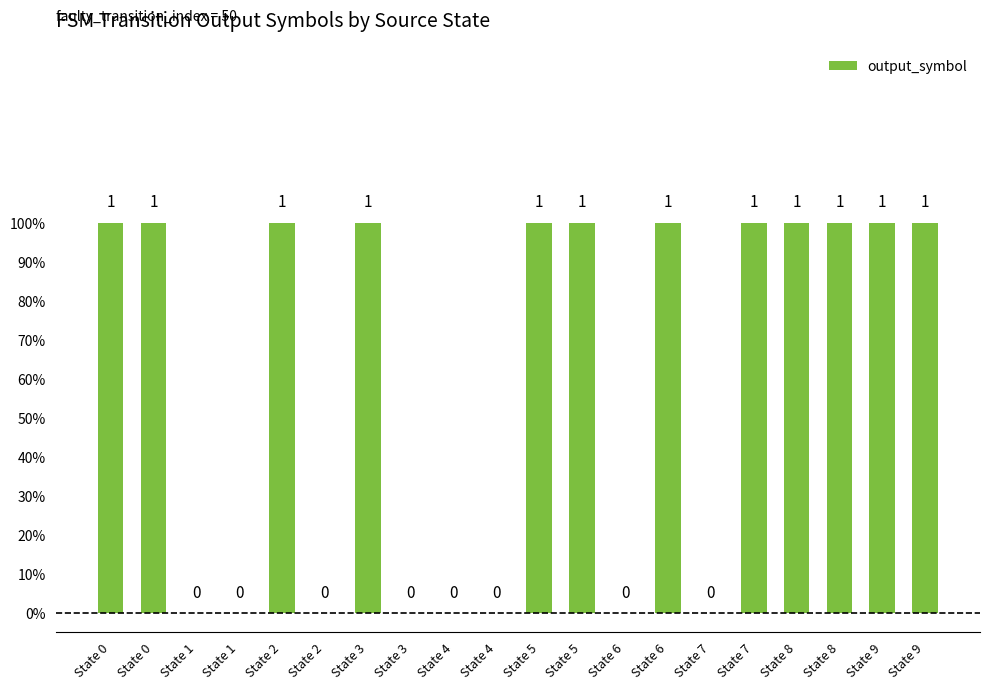

What is the value of the 11th bar from the left?

1